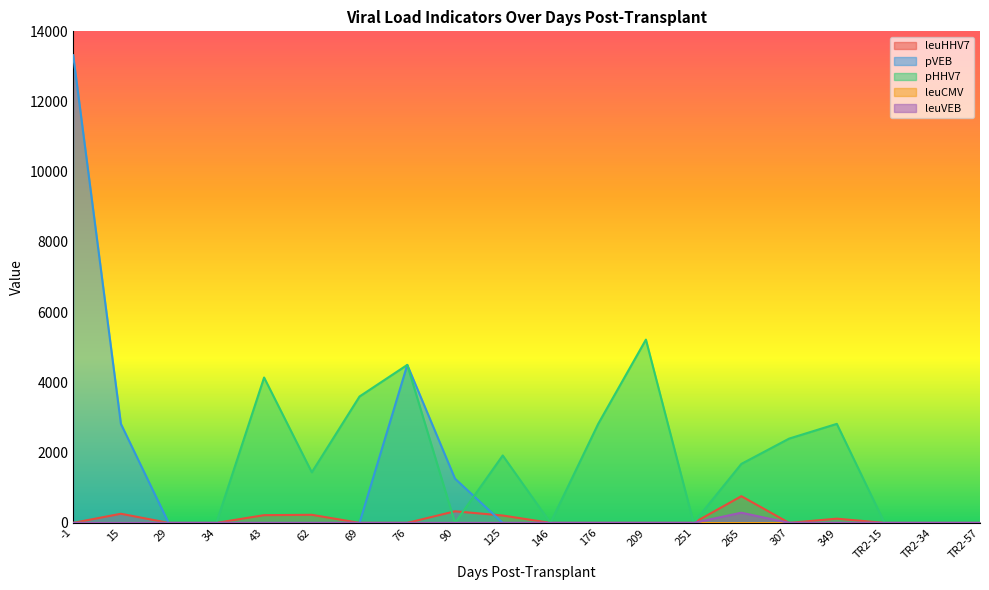

What is the spread (max minus min) of values at 176?

2820